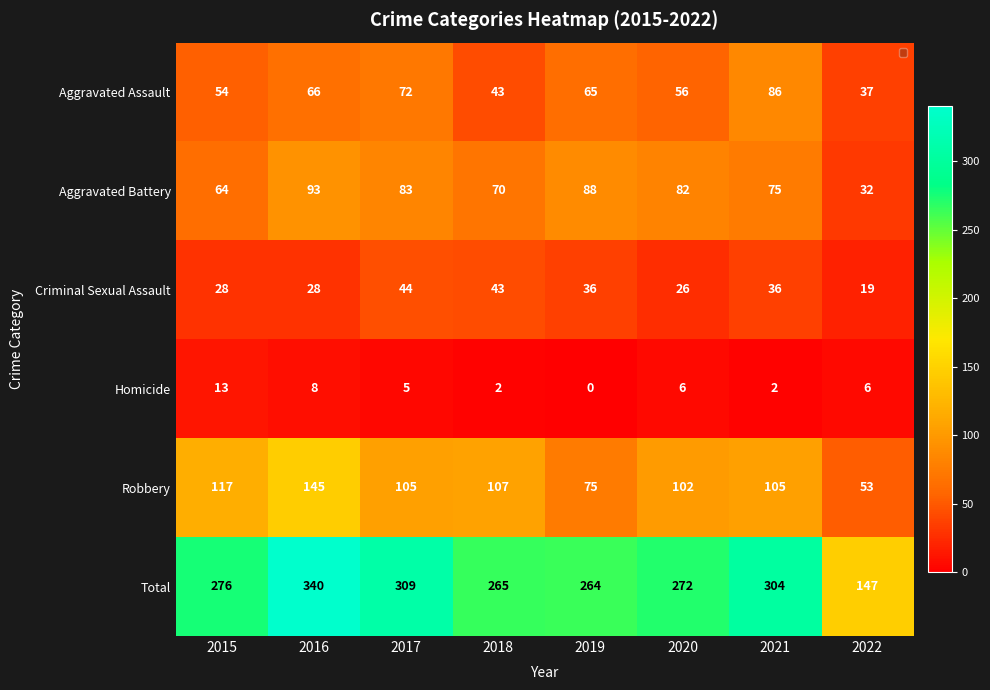

Which category has the lowest value across all series?

2019